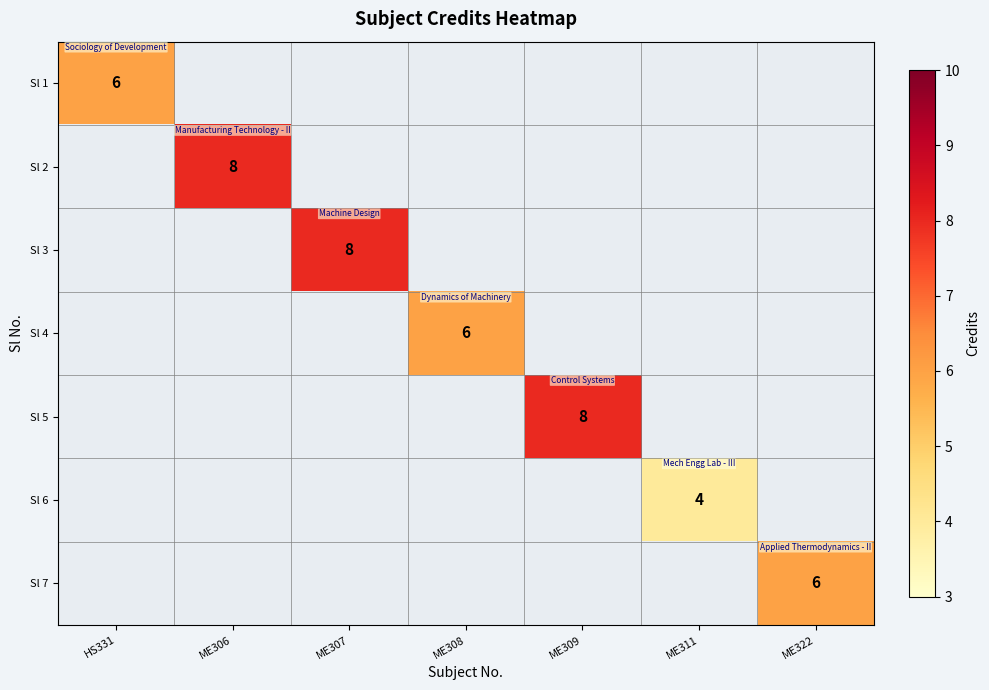

The Sl 5 series shows 3 at ME309. True or false?

False